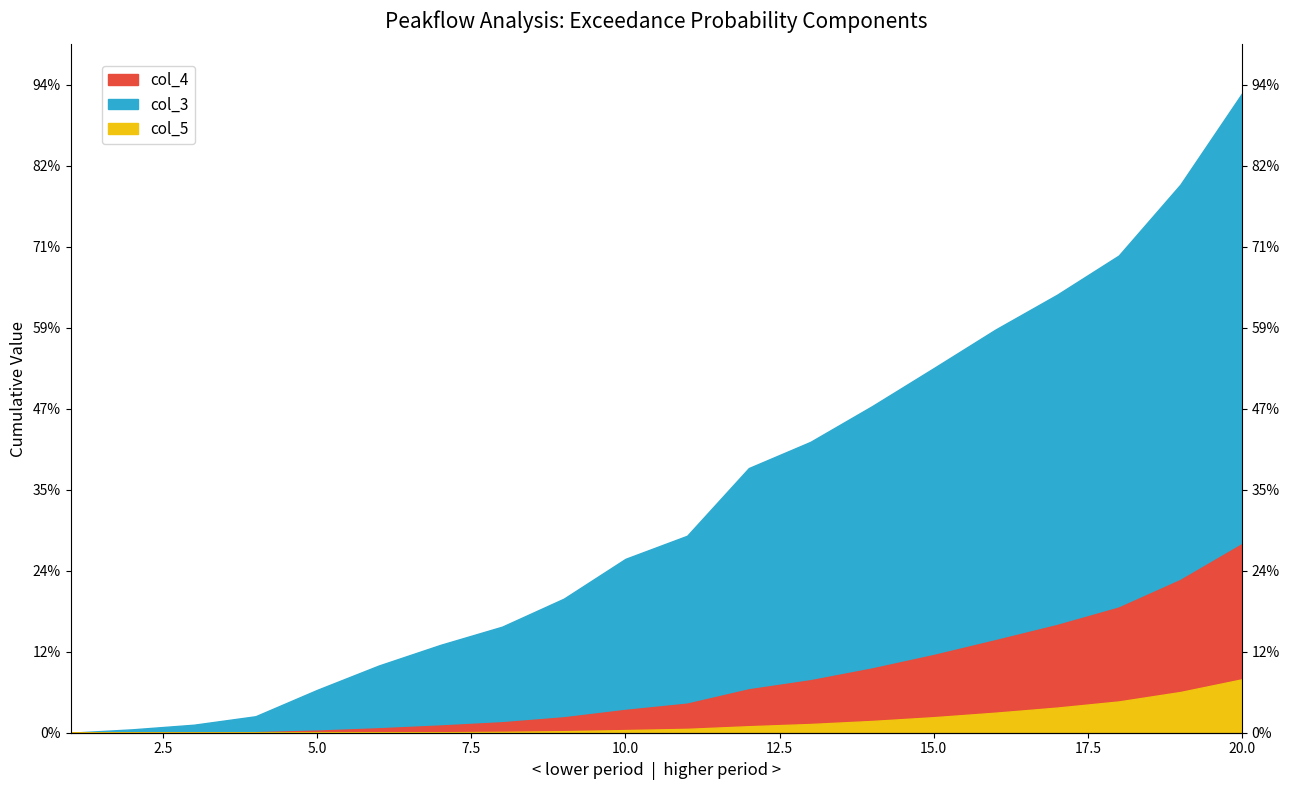

The value of col_5 at 1 is 0.1. True or false?

False